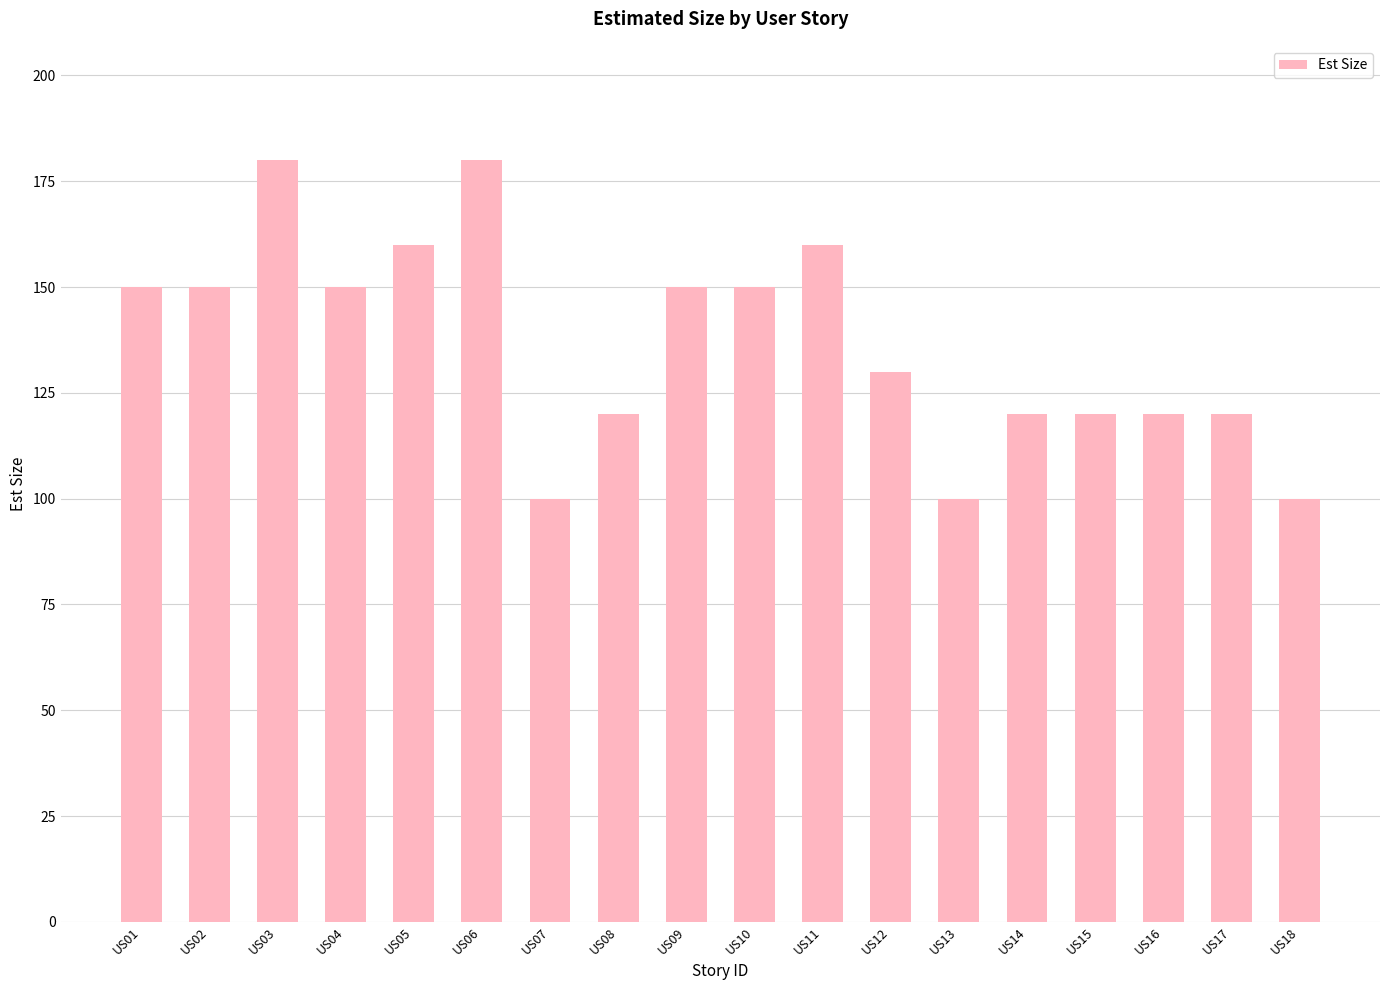

The chart shows a value of 243 at US02. True or false?

False